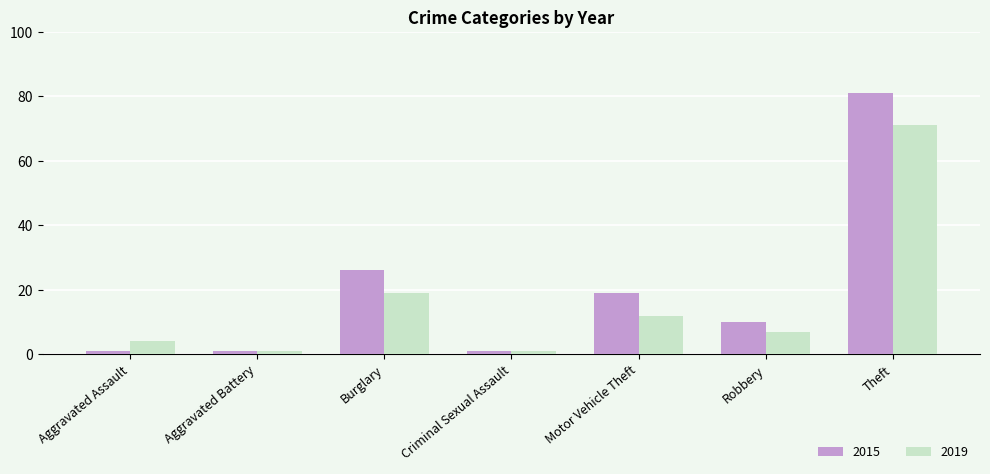

What is the greatest value displayed?

81